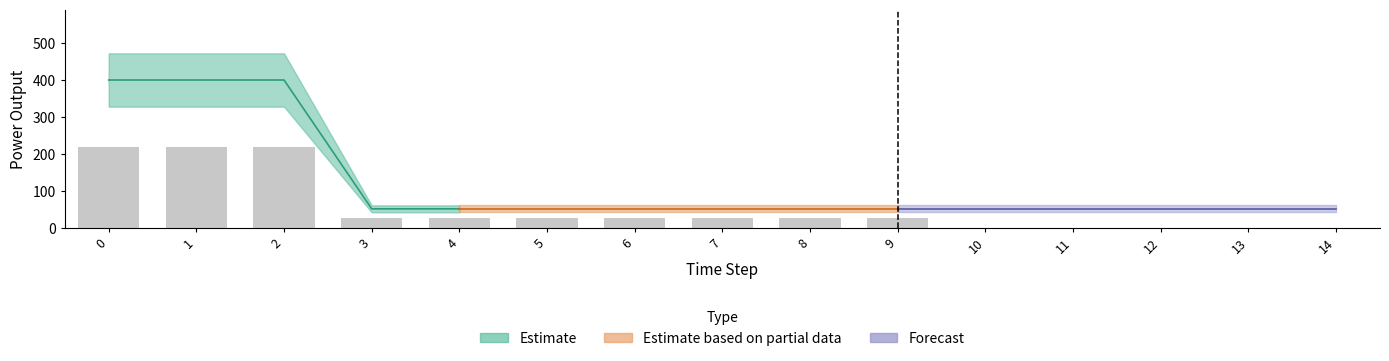

What is the difference between the maximum and minimum values in the Diesel Generator series?

348